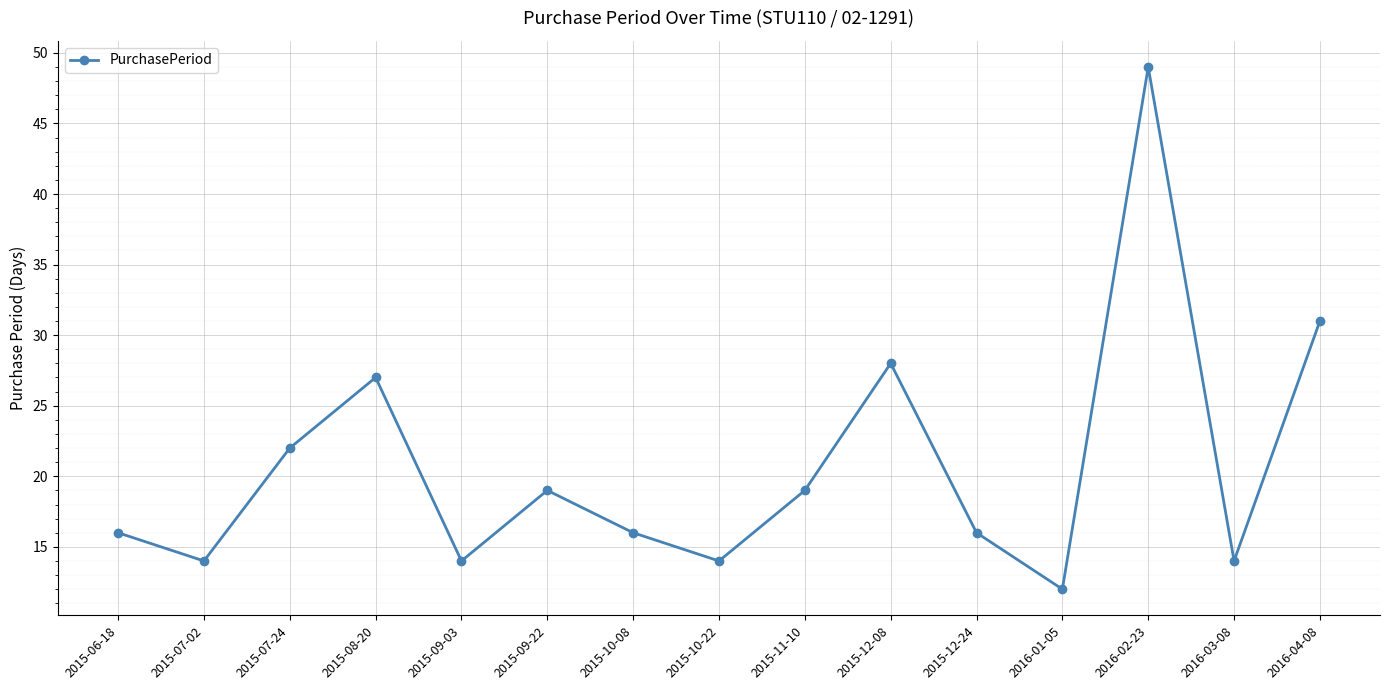

Reading right to left, extract all data points from this chart.

2016-04-08=31	2016-03-08=14	2016-02-23=49	2016-01-05=12	2015-12-24=16	2015-12-08=28	2015-11-10=19	2015-10-22=14	2015-10-08=16	2015-09-22=19	2015-09-03=14	2015-08-20=27	2015-07-24=22	2015-07-02=14	2015-06-18=16